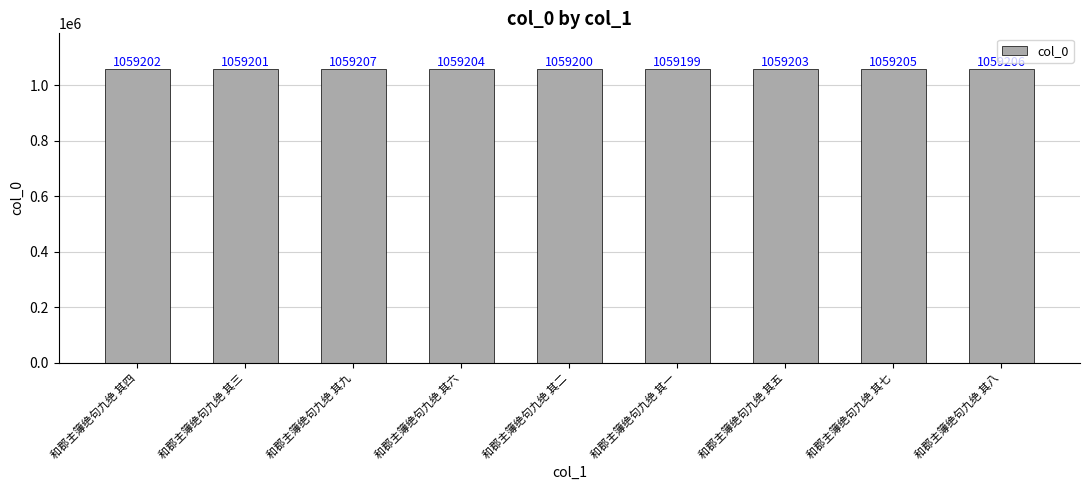

How many values are below 1059203?

4